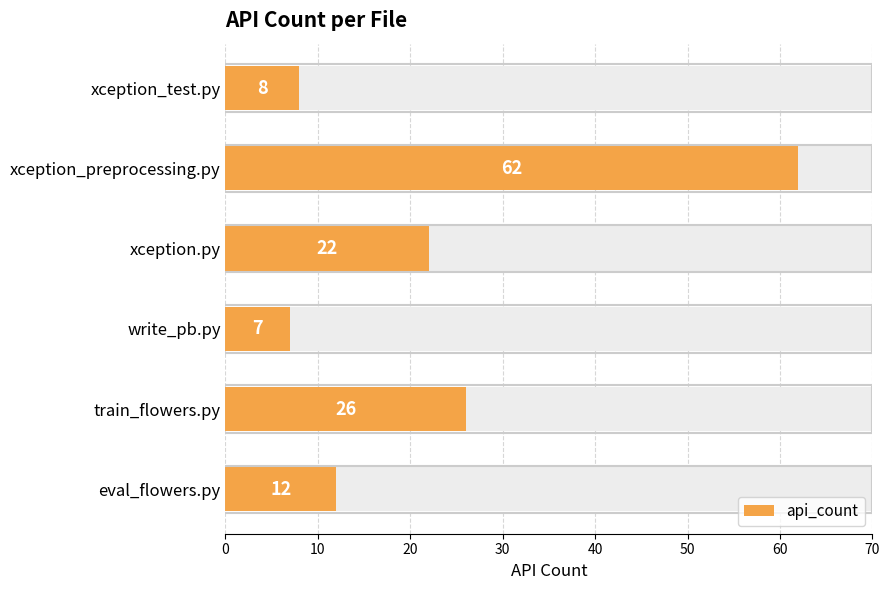

The value at xception_test.py is 8. True or false?

True